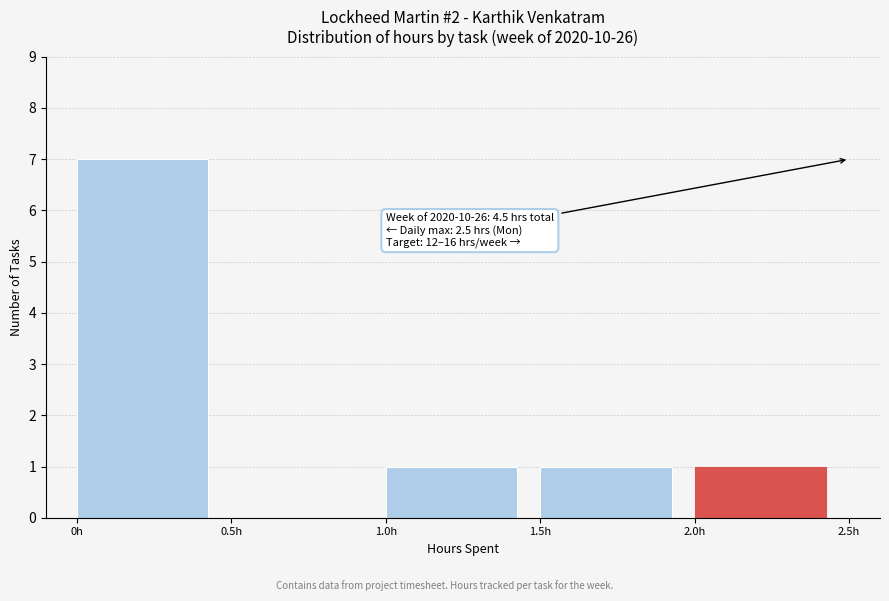

Which range on the x-axis has the tallest bar?

0.0 to 0.5